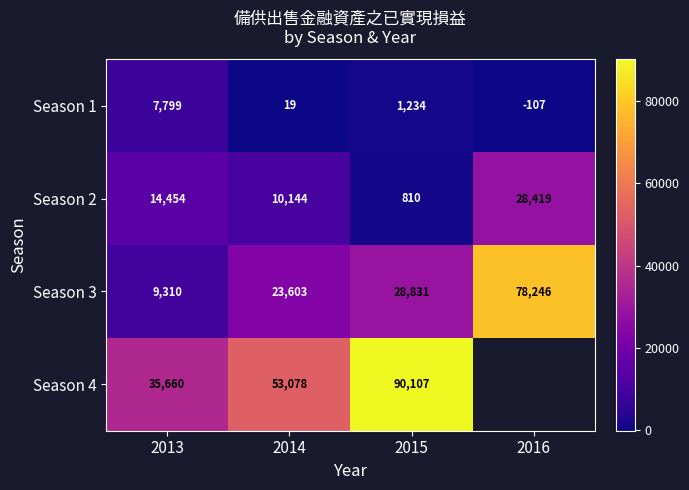

How many values in the Season 1 series are below 1234?

2